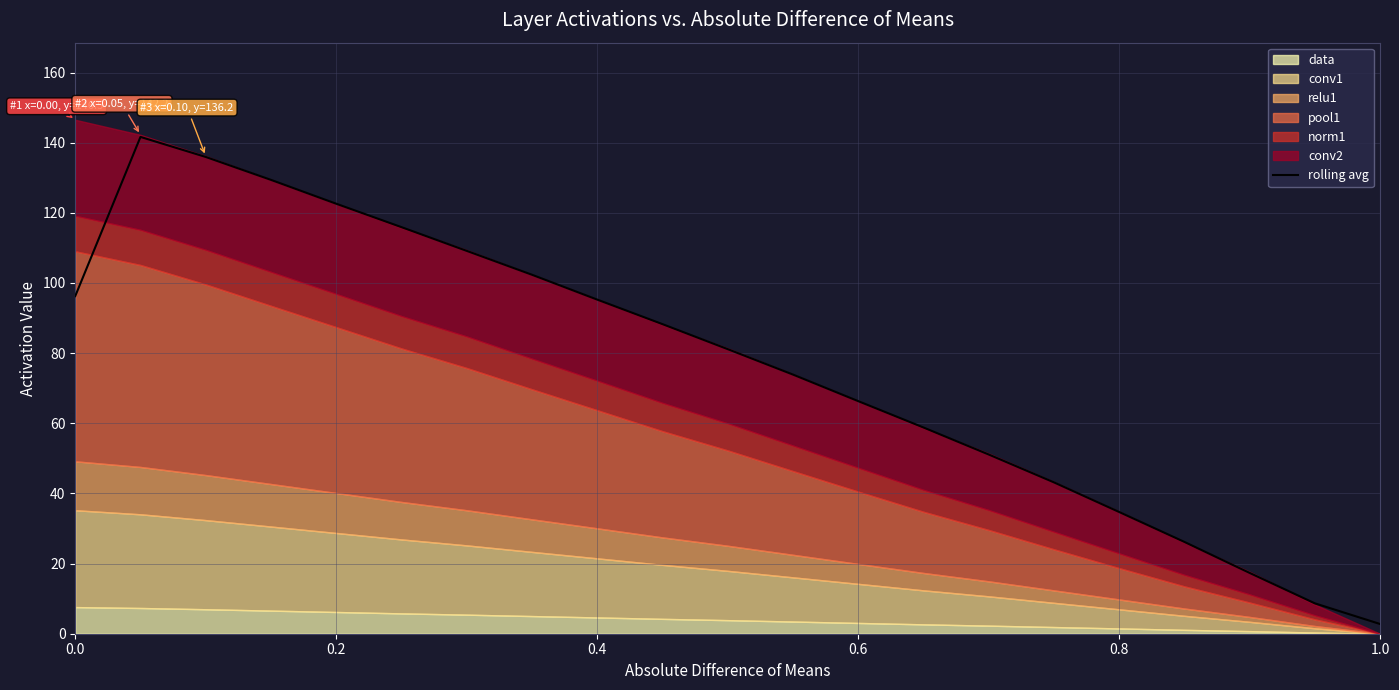

The value of rolling avg at 0.6 is 100.9. True or false?

False